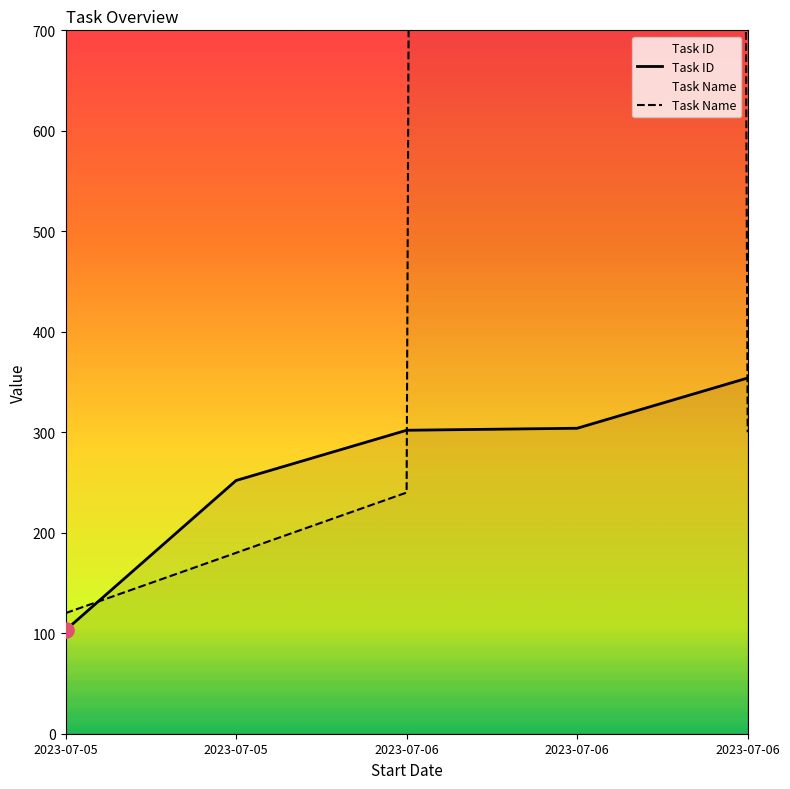

At which category is the sum across all series the highest?

2023-07-06